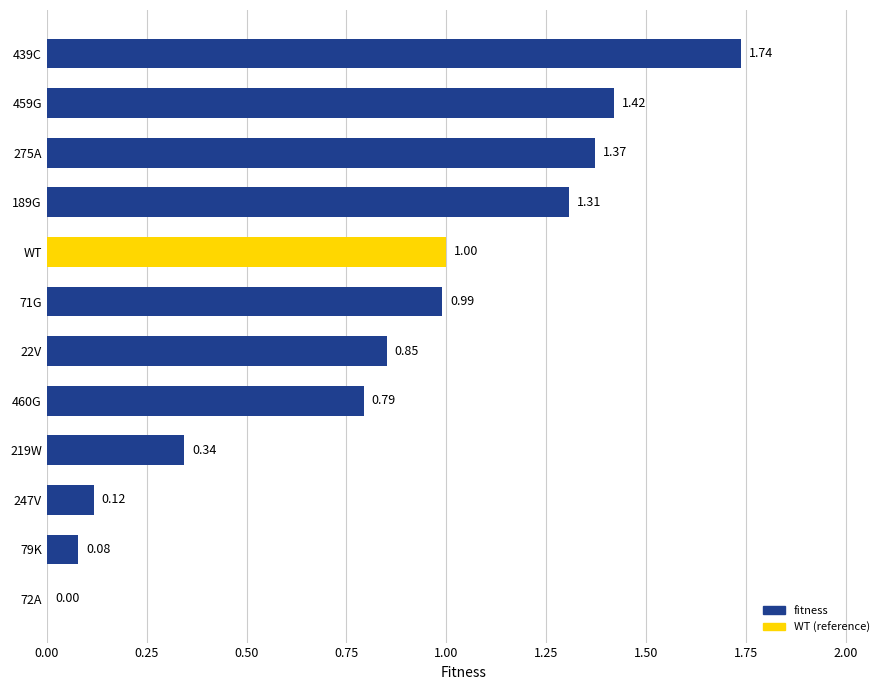

Which has a higher value, 71G or 247V?

71G